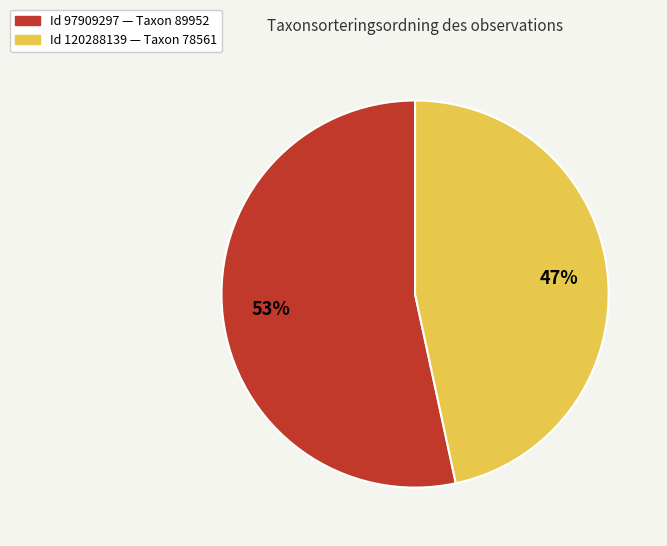

Is there a majority slice in this chart?

Yes